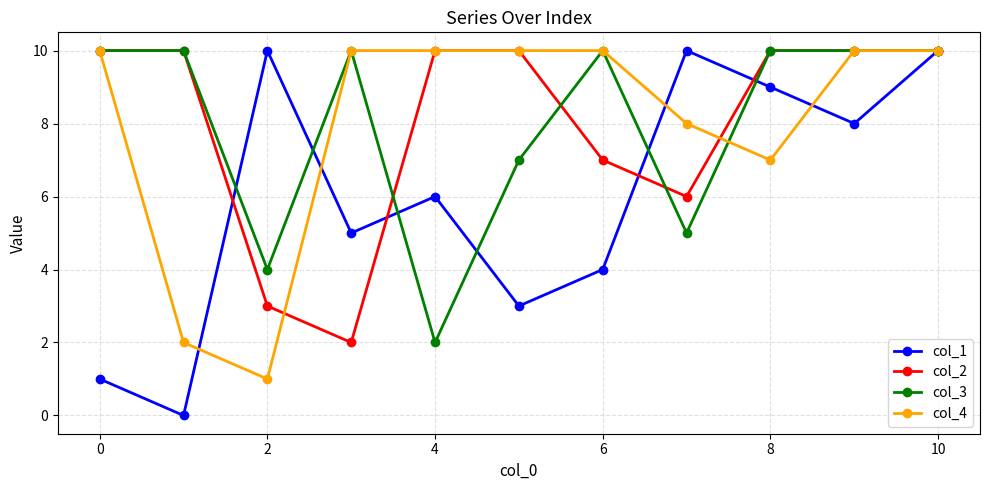

True or false: col_1 has more than 0 points higher than both neighbors.

True